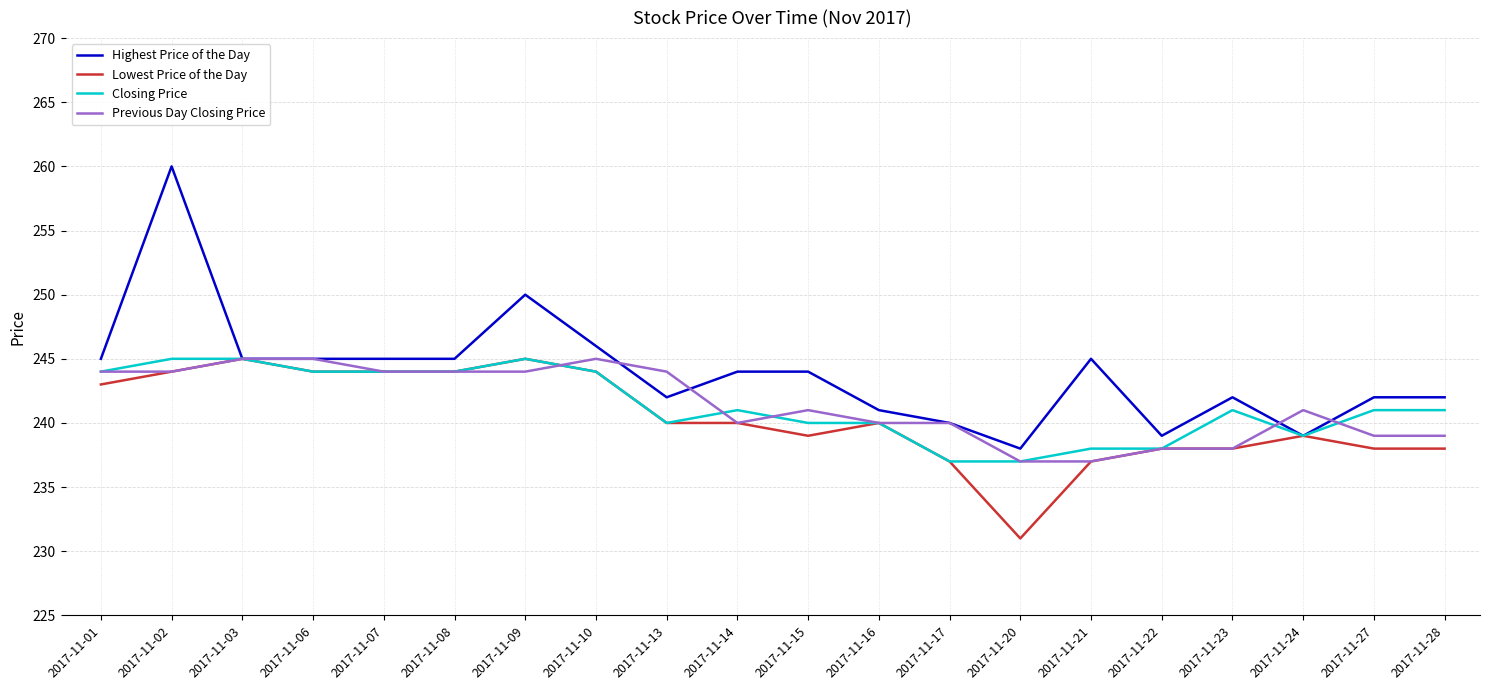

Which series changed the most between 2017-11-02 and 2017-11-28?

Highest Price of the Day